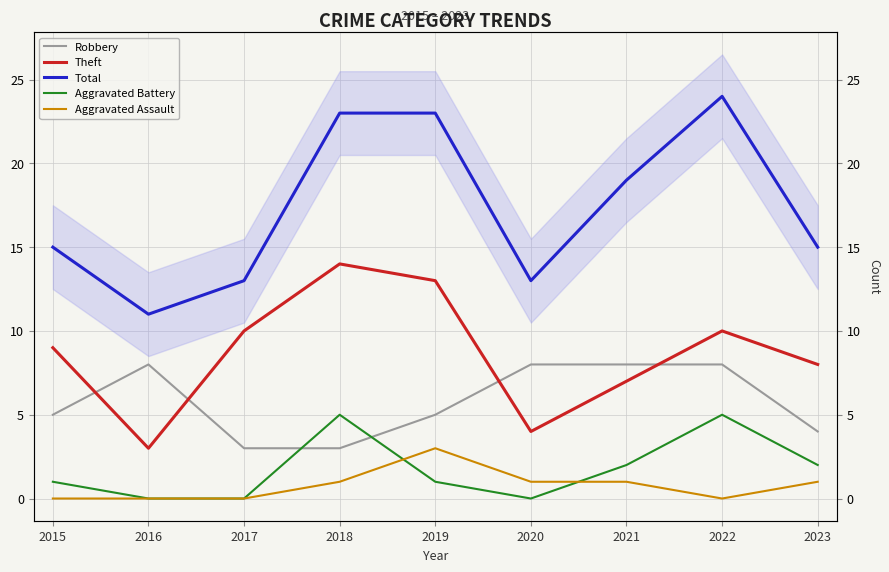

At which category does Aggravated Assault reach its first local peak?

2019